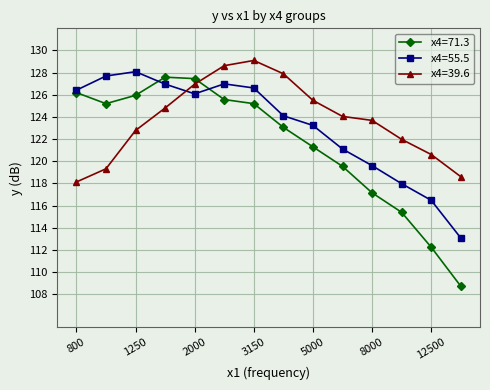

What are all the series names shown in the legend?

x4=71.3, x4=55.5, x4=39.6